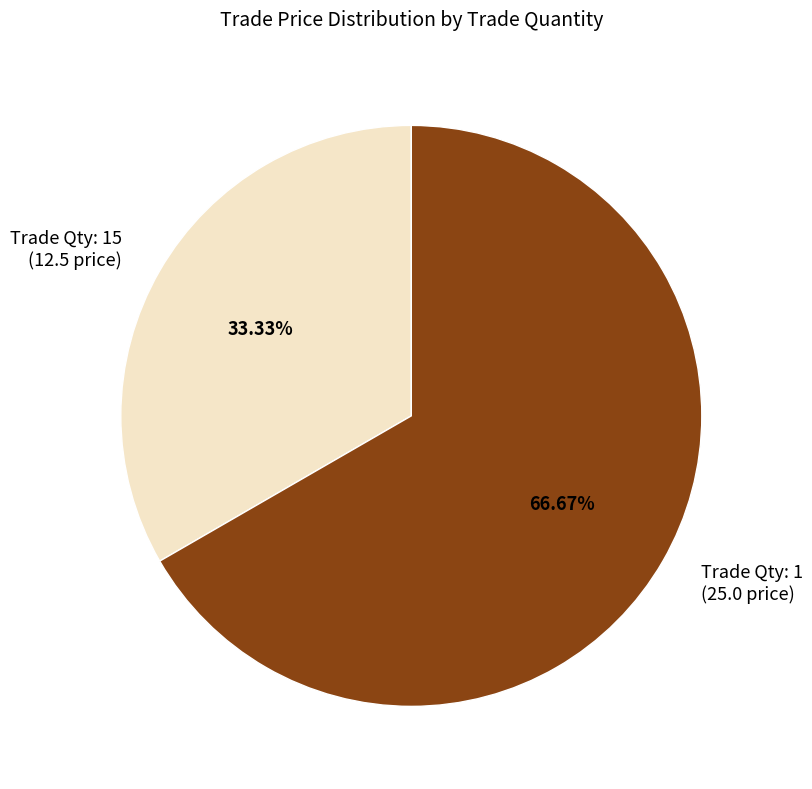

What is the majority slice?

Trade Qty: 1 (25.0 price)